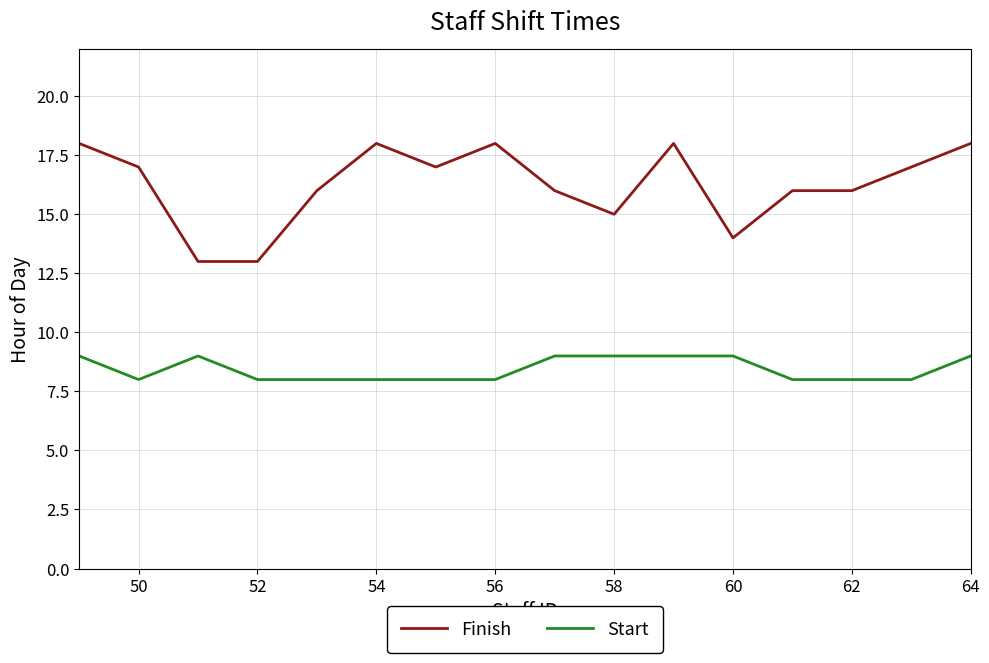

Which series has the largest total across all categories?

Finish